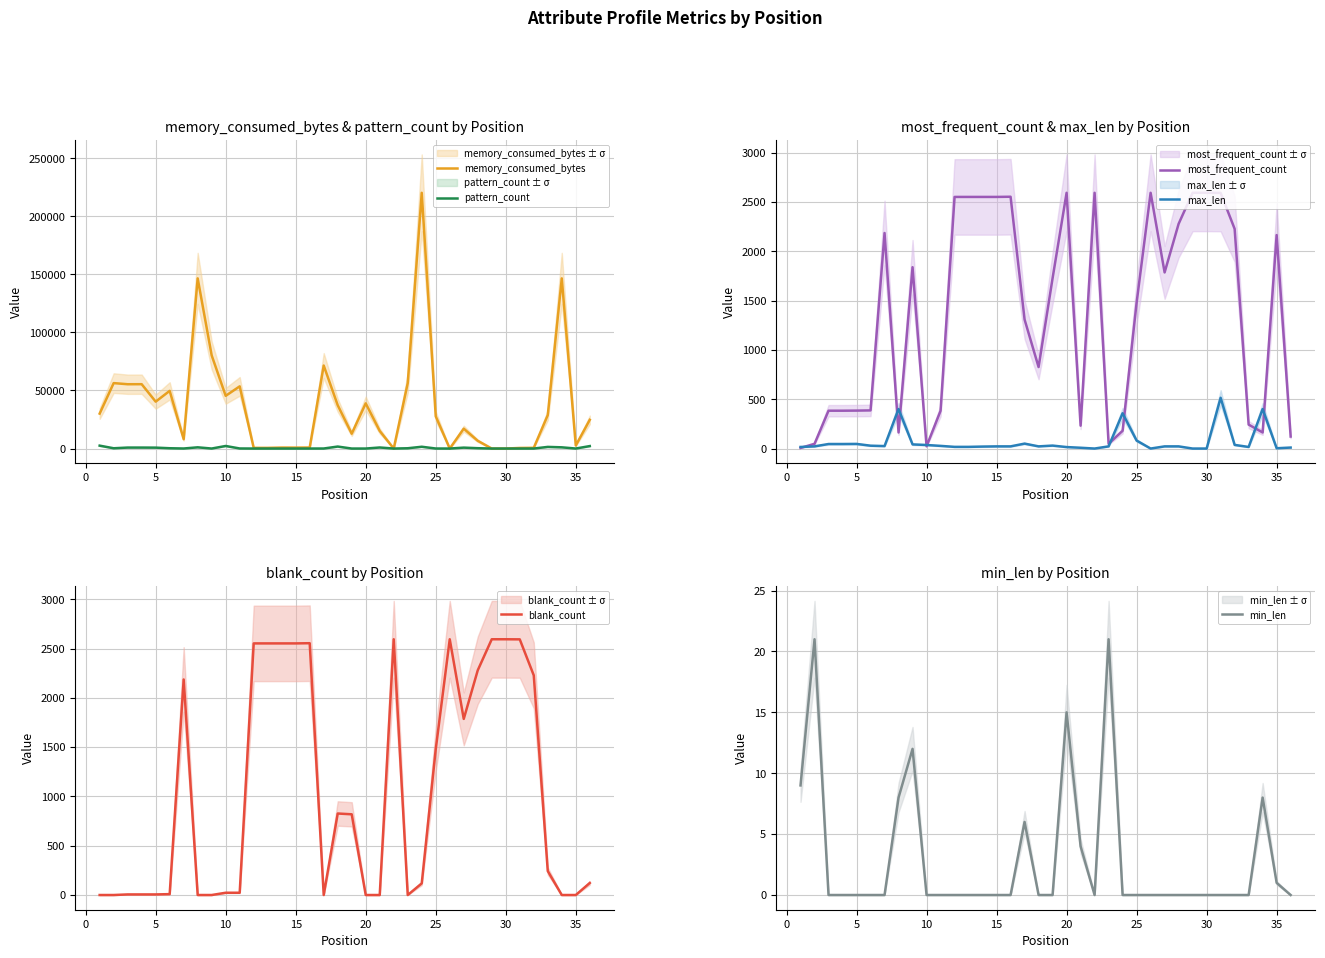

What is the maximum value for max_len?

515